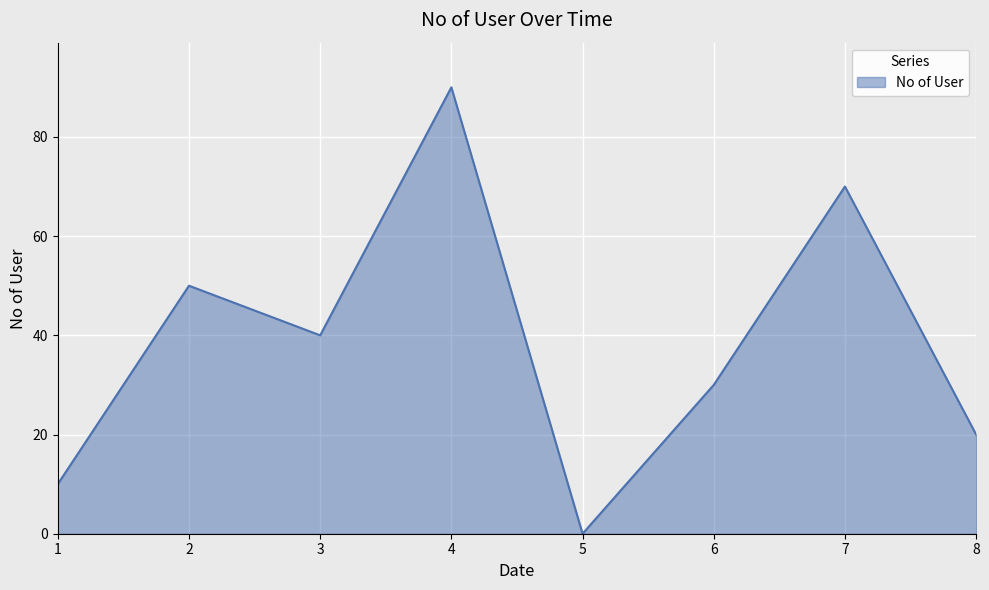

How many lines are shown in the chart?

1